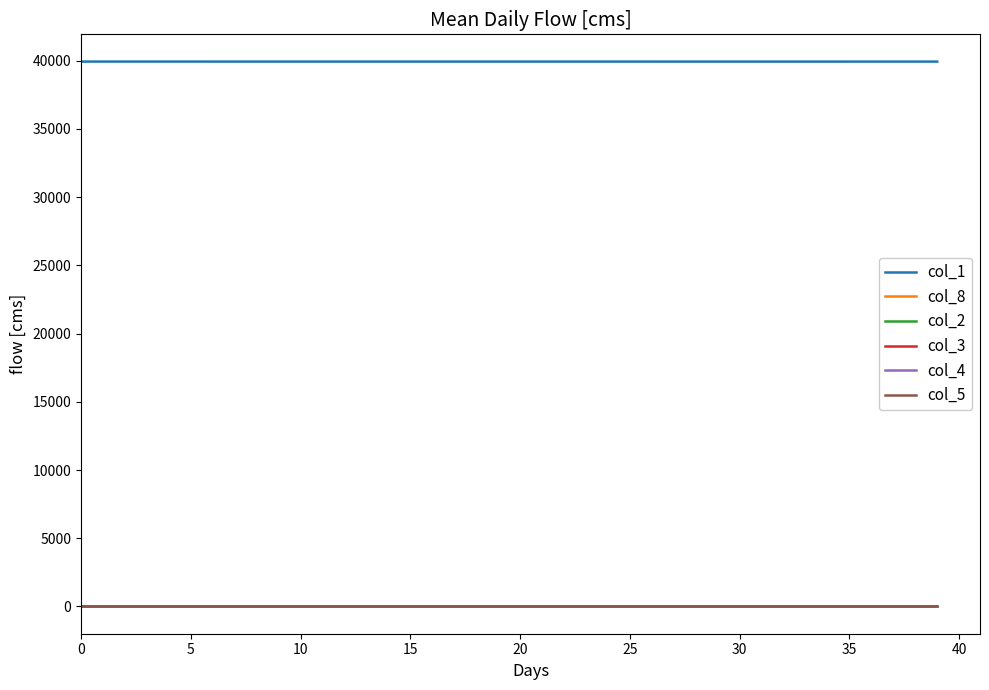

Which series has the largest total across all categories?

col_1